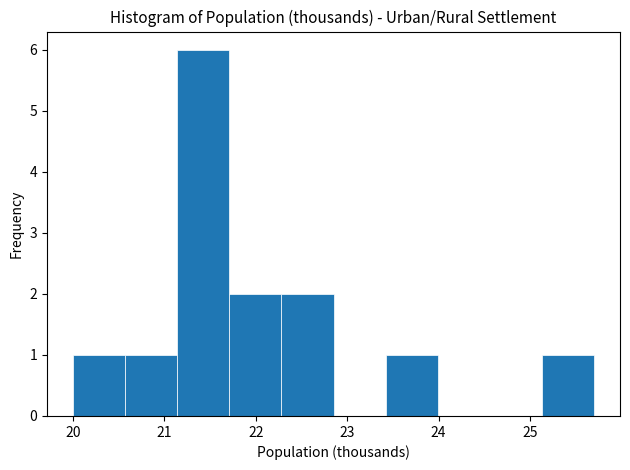

Which range on the x-axis has the tallest bar?

21.14 to 21.71